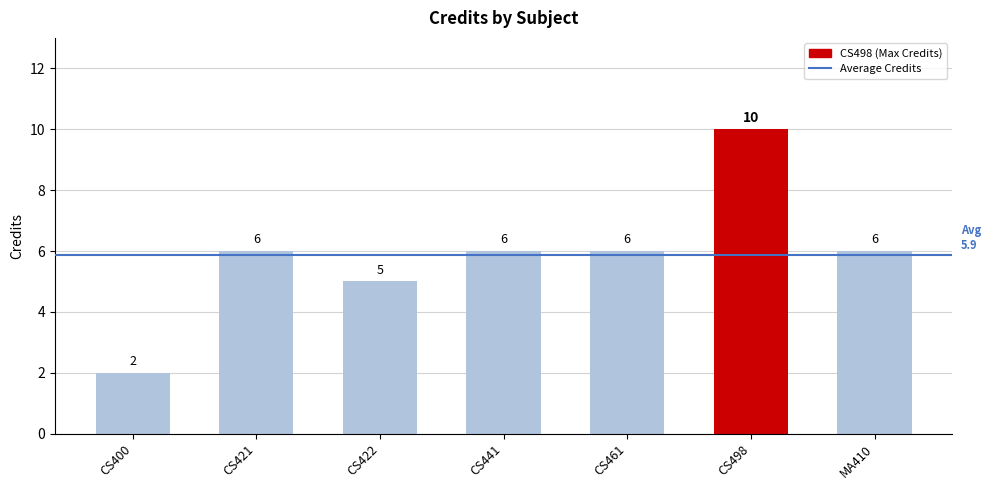

What is the average value?

6